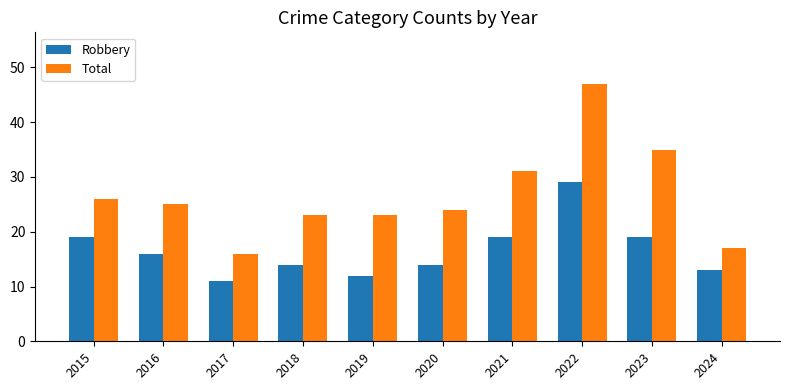

What is the difference between the highest and lowest values at 2017?

5